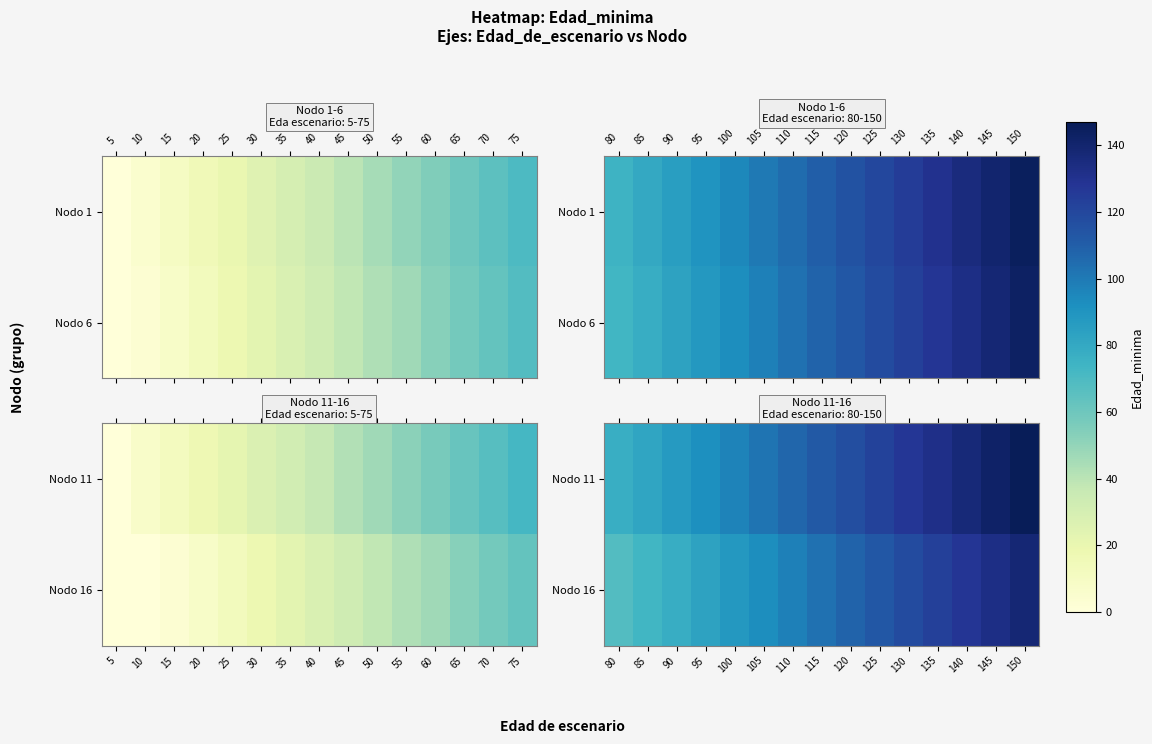

Is the value of Nodo 16 at 80 greater than the value of Nodo 11 at 95?

No